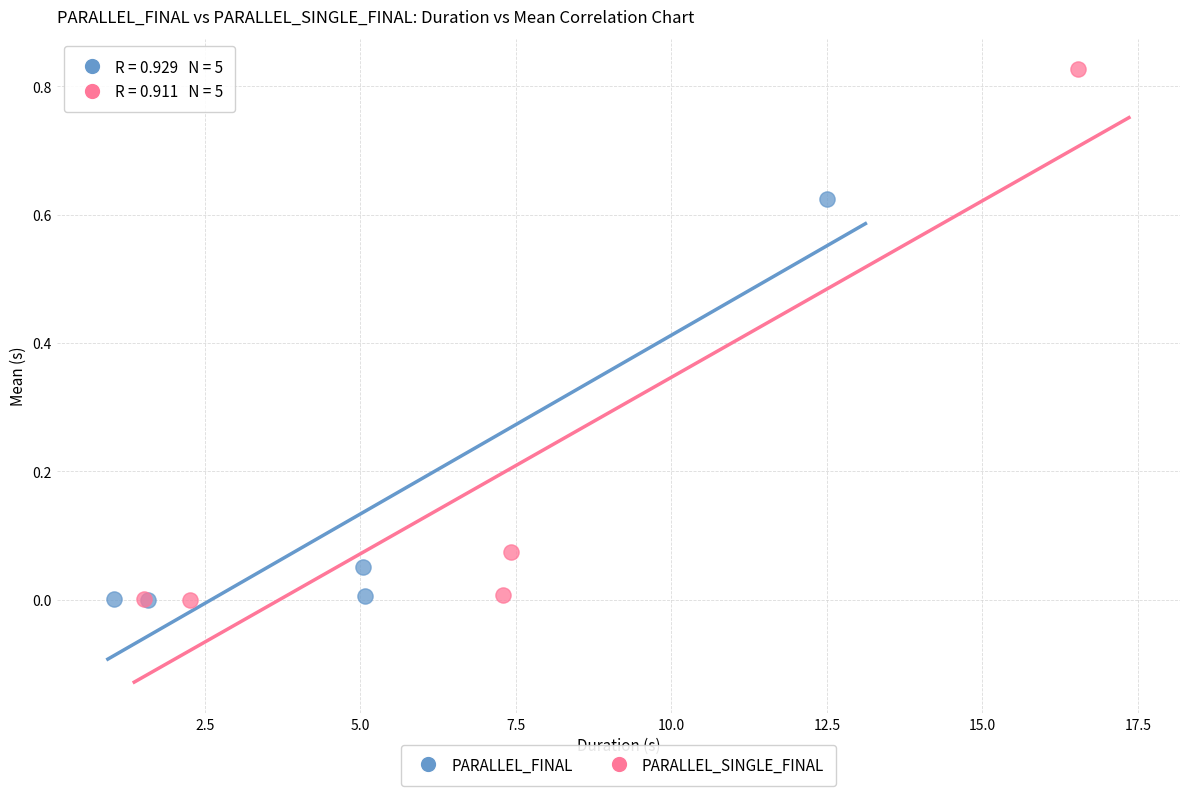

Which series has the widest spread of Y values?

PARALLEL_SINGLE_FINAL